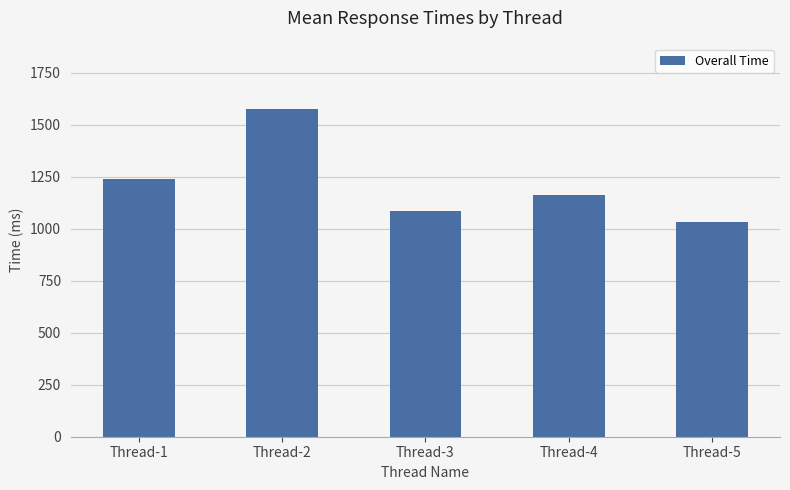

What is the value of the 2nd bar from the left?

1575.3